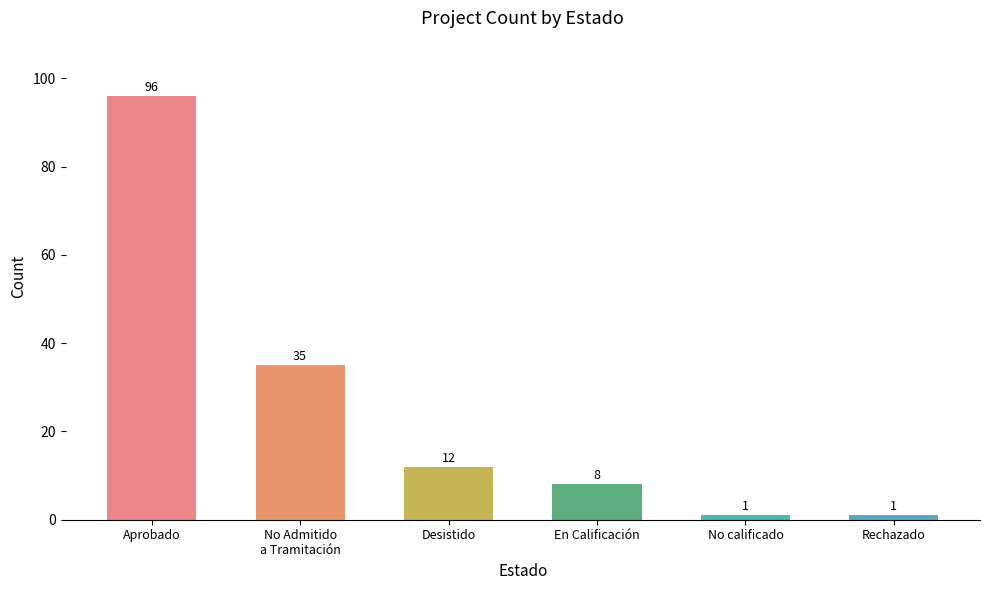

What is the minimum value shown in the chart?

1